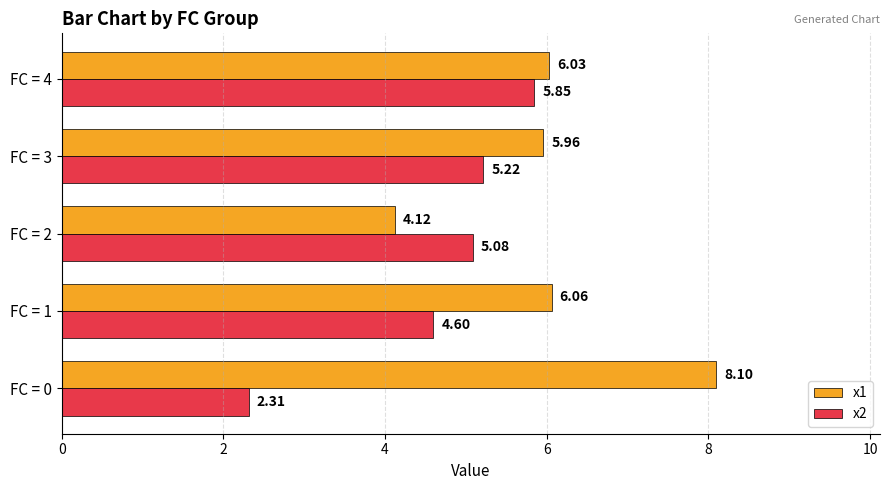

What is the difference between the x2 values at FC = 0 and FC = 3?

2.9